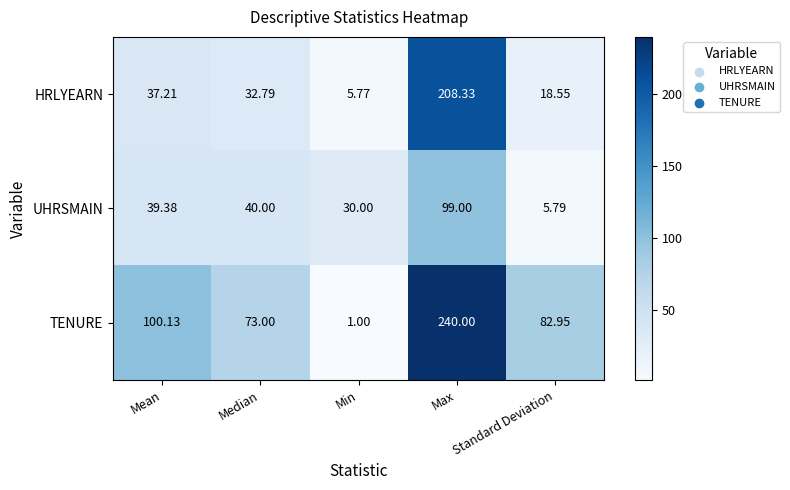

How many data points in HRLYEARN are above 32?

3